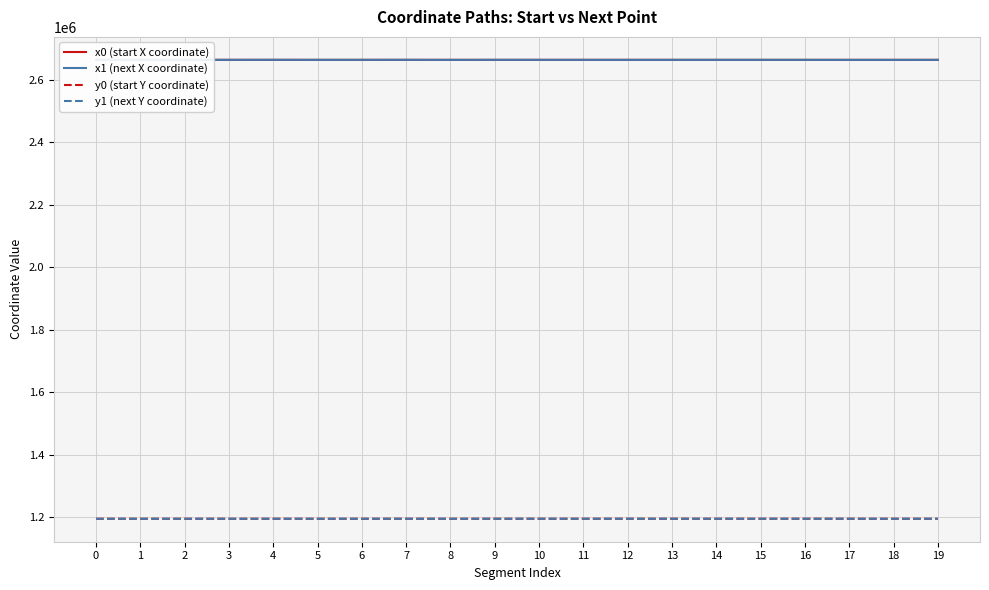

What is the minimum value for x1 (next X coordinate)?

2663797.1